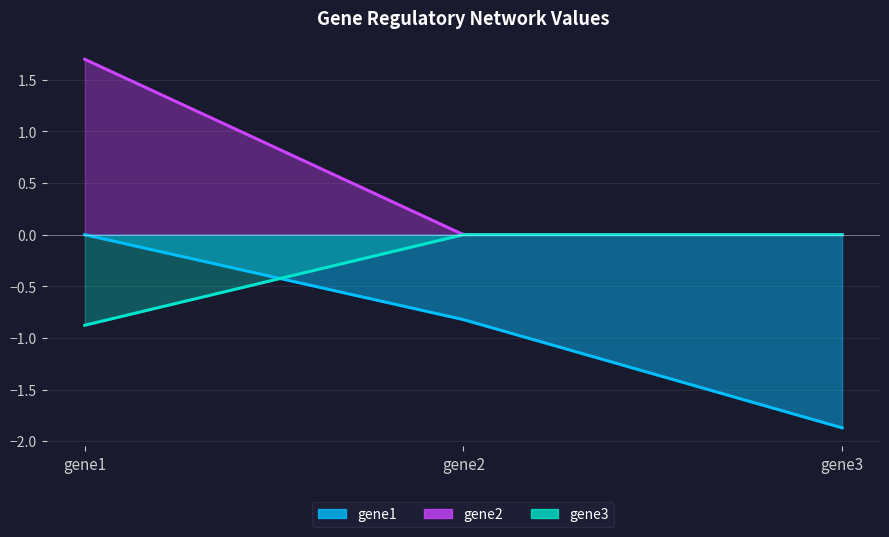

What is the value of the gene3 point at the 1st from the left?

-0.9